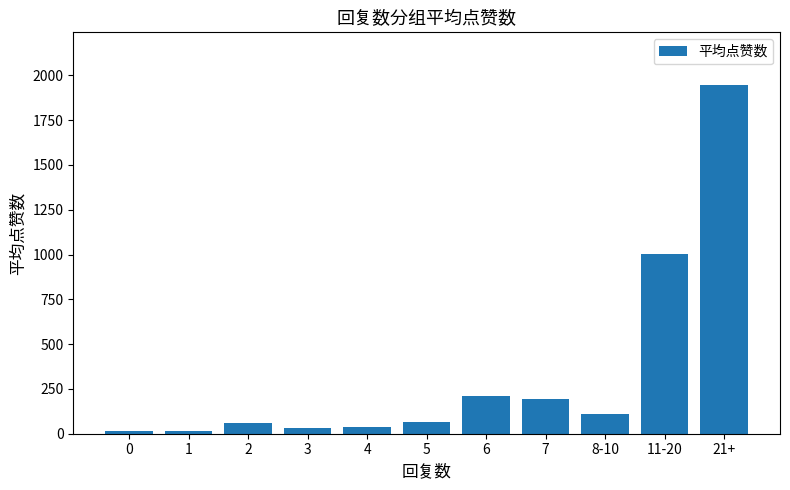

What position from the left is 1?

2